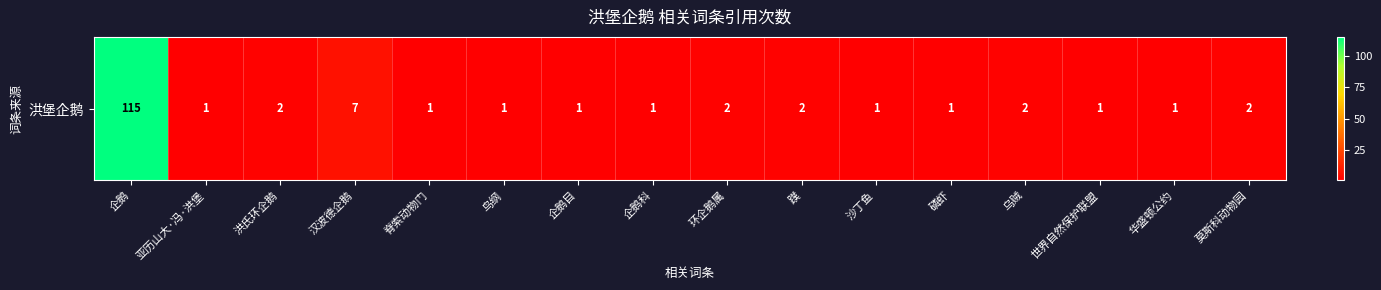

Rank the categories by value from lowest to highest.

亚历山大·冯·洪堡, 脊索动物门, 鸟纲, 企鹅目, 企鹅科, 沙丁鱼, 磷虾, 世界自然保护联盟, 华盛顿公约, 洪氏环企鹅, 环企鹅属, 蹼, 乌贼, 莫斯科动物园, 汉波德企鹅, 企鹅